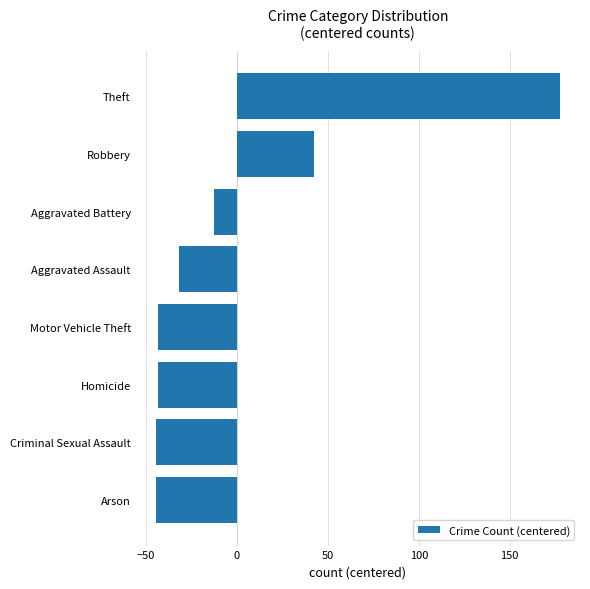

Does the chart contain any negative values?

Yes